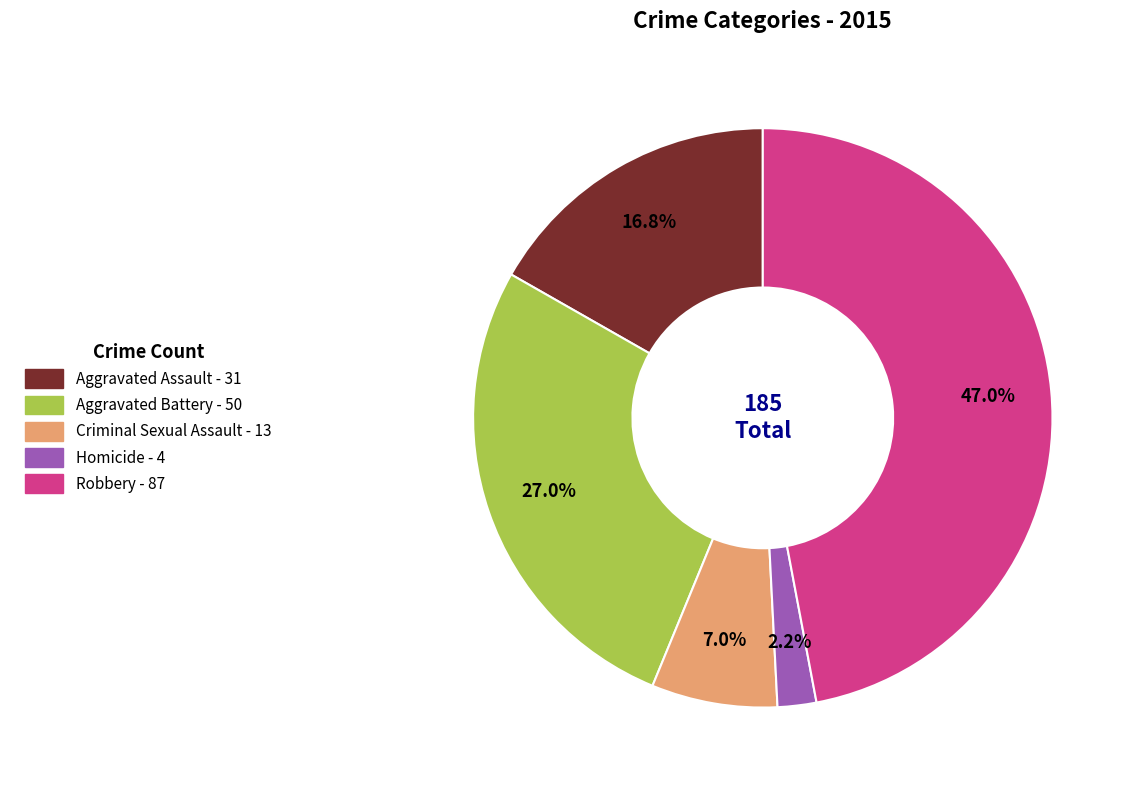

To the nearest percent, what percentage of the pie is Robbery?

47%